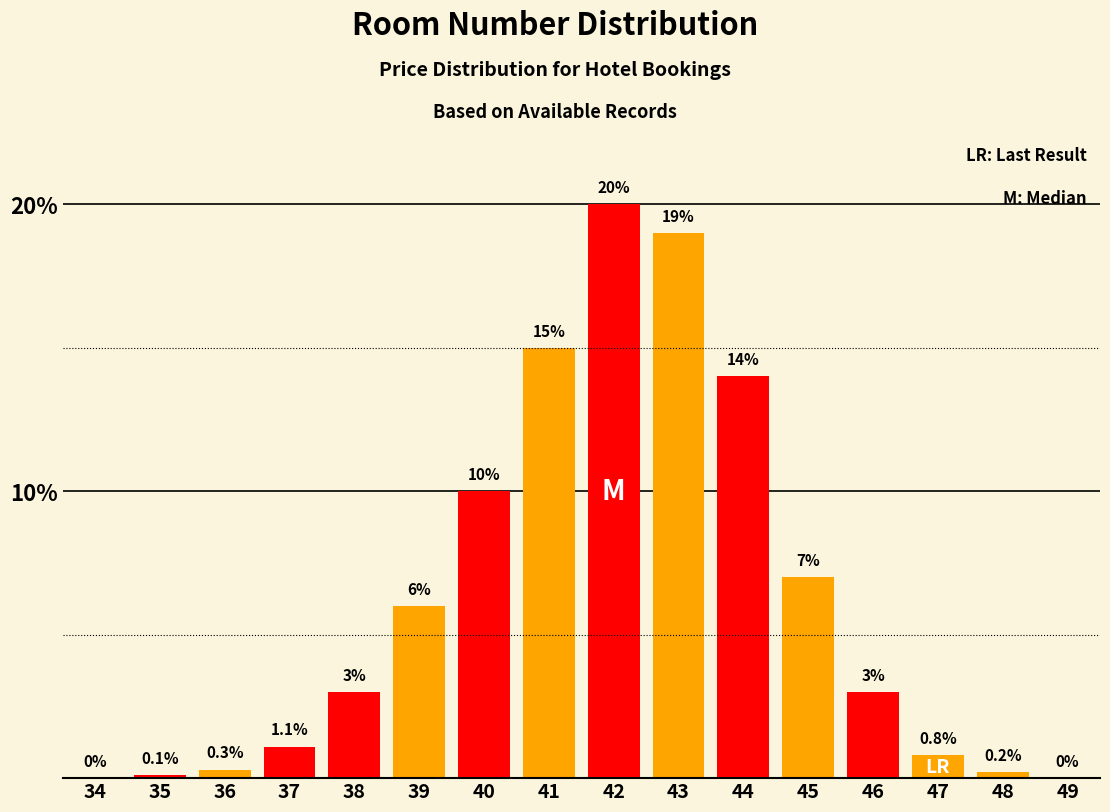

Reading left to right, list all the values displayed in this chart.

34=0.0	35=0.1	36=0.3	37=1.1	38=3.0	39=6.0	40=10.0	41=15.0	42=20.0	43=19.0	44=14.0	45=7.0	46=3.0	47=0.8	48=0.2	49=0.0